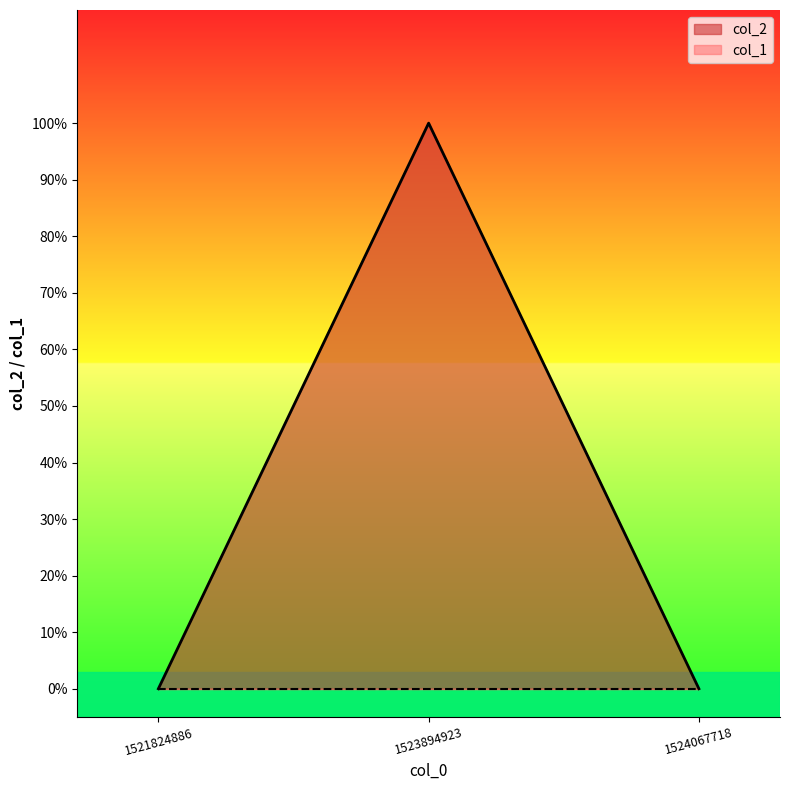

How many categories are shown in the chart?

3